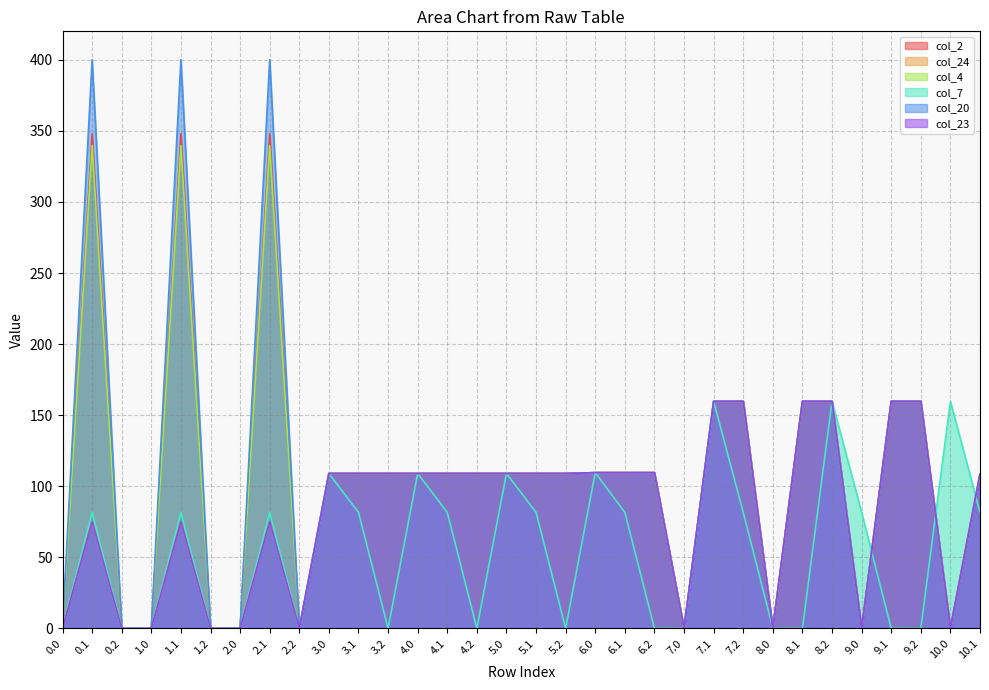

True or false: col_2 and col_23 intersect in this chart.

False